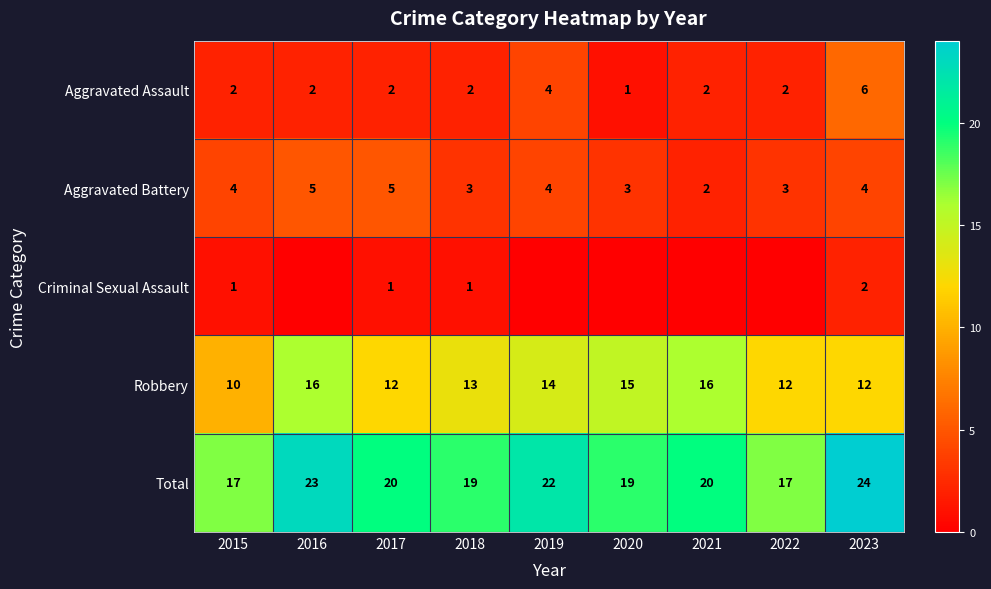

What is the difference between the maximum and minimum values in the Robbery series?

6